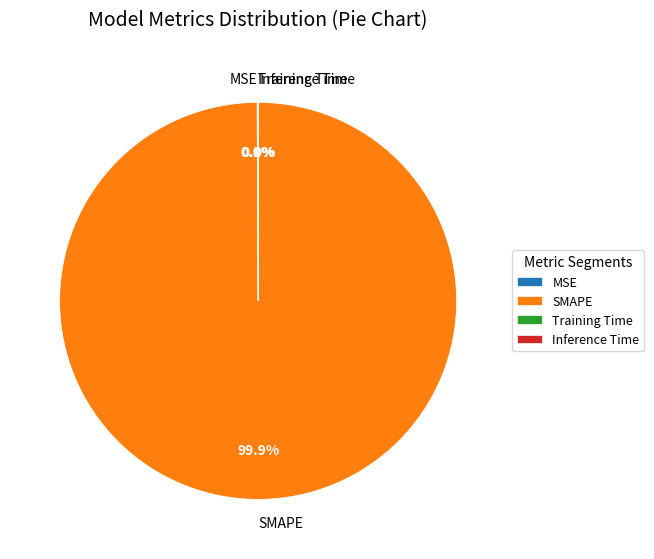

Which category has the biggest portion of the pie?

SMAPE